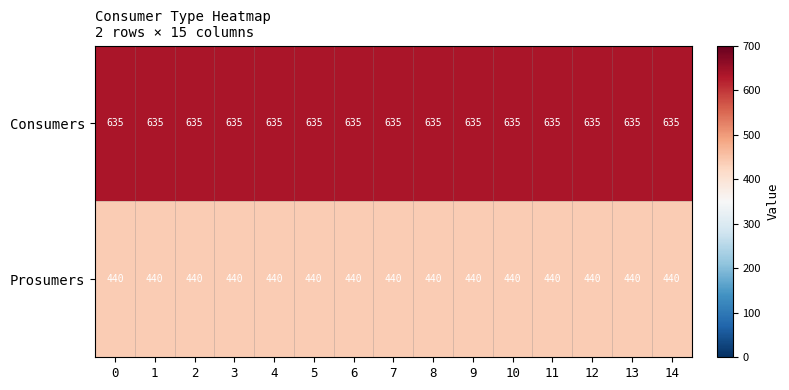

At 10, list the series in order from largest to smallest.

Consumers, Prosumers